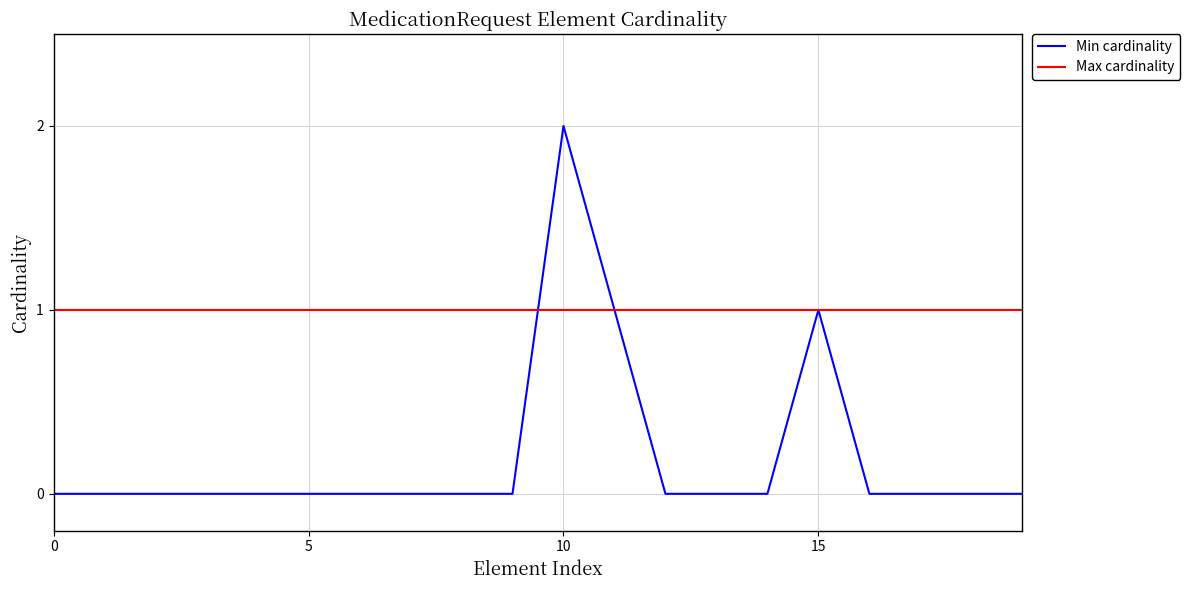

What is the sum of all Max cardinality values?

20